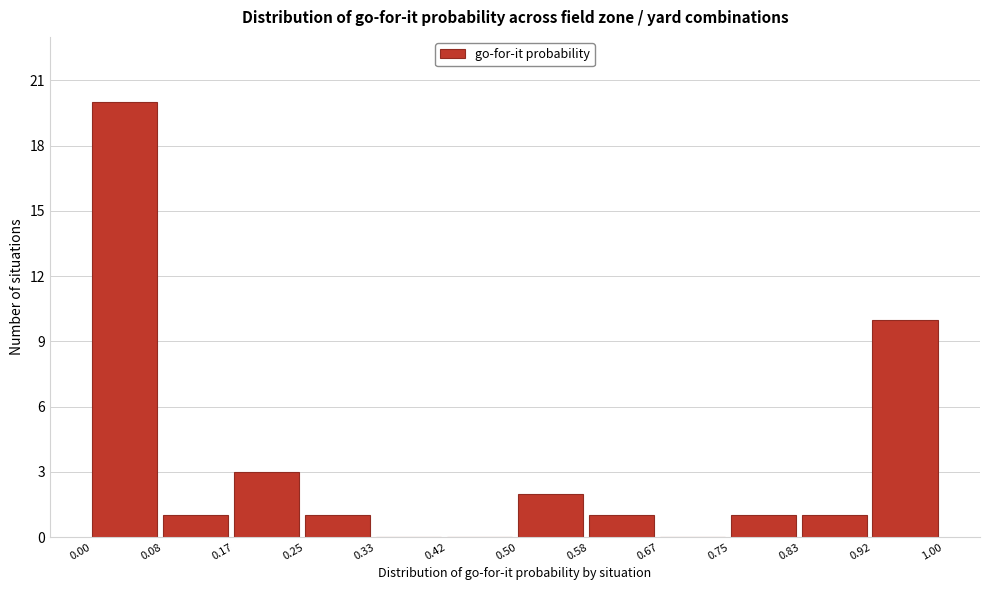

Over which range of the x-axis is the bar tallest?

0.00 to 0.08